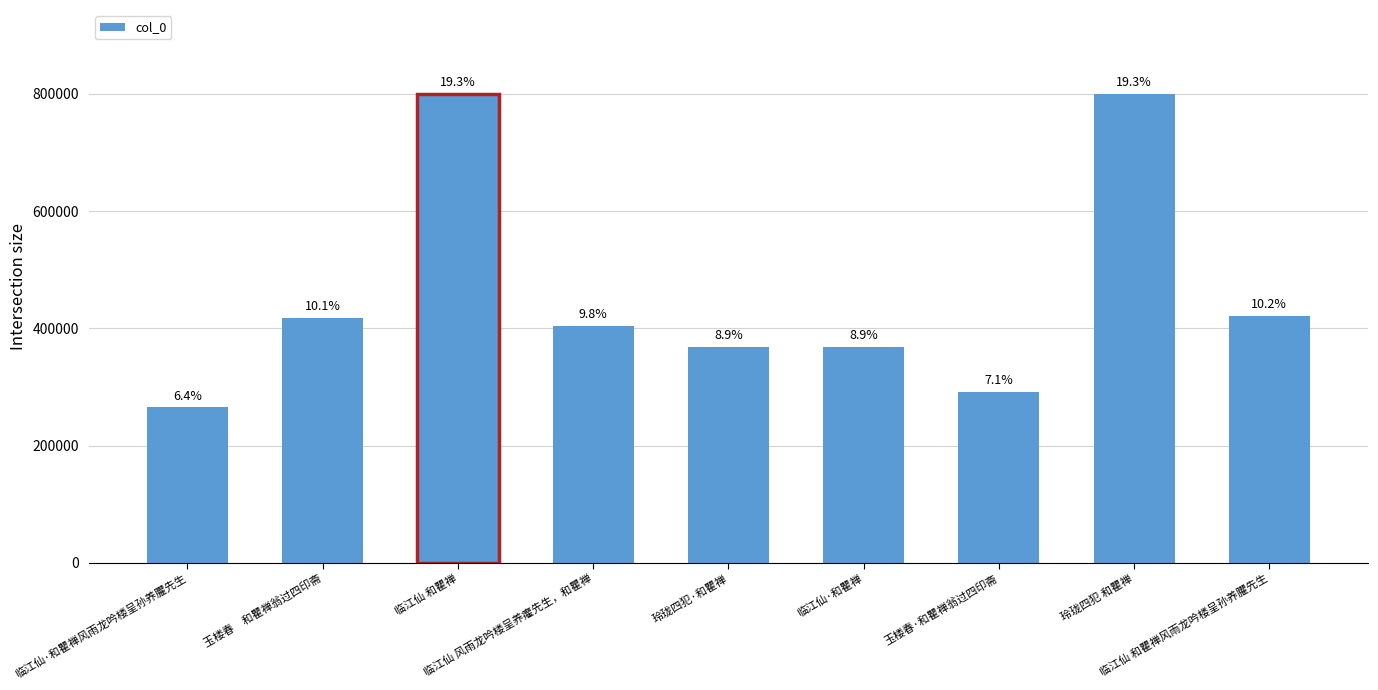

Read the value at 玲珑四犯·和瞿禅, to the nearest 50.

368900